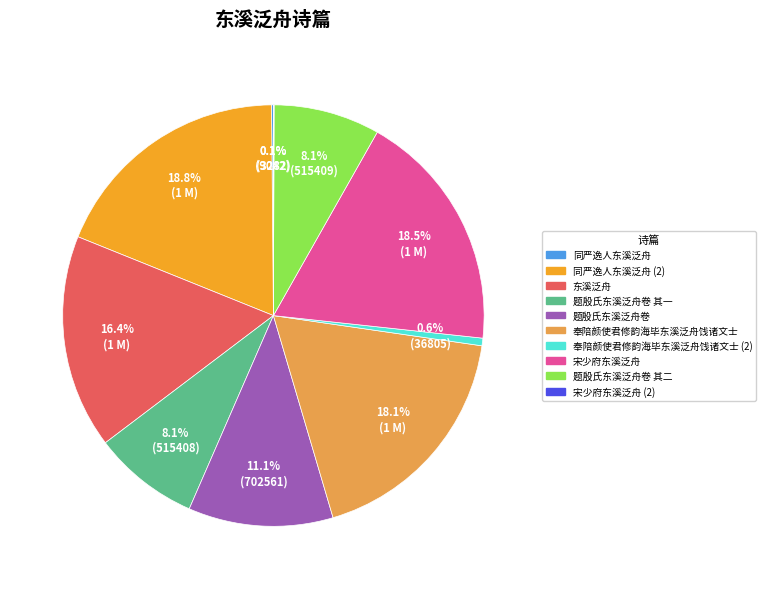

Is there any slice that represents more than half of the pie?

No